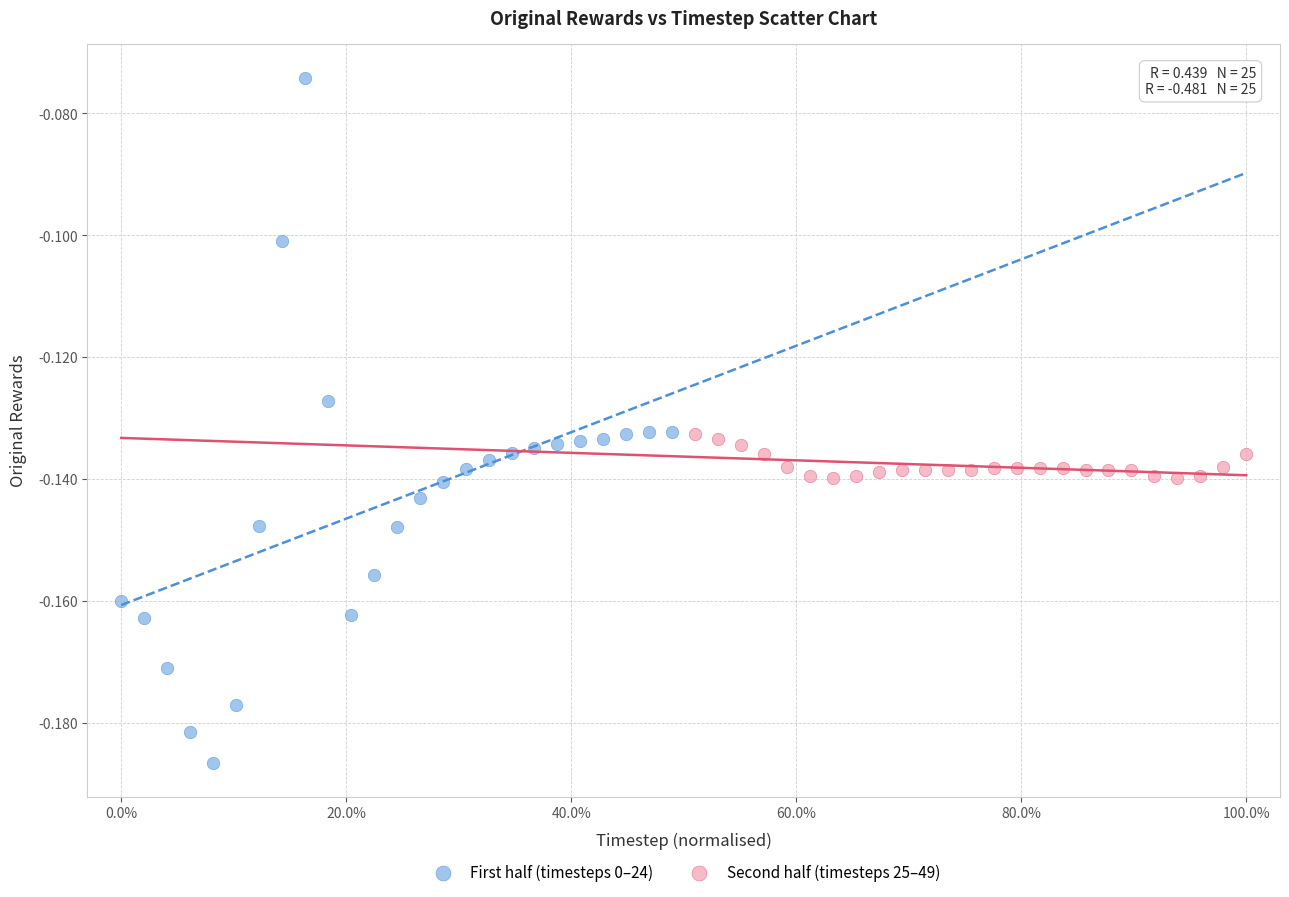

Which series reaches the minimum Y coordinate?

First half (timesteps 0–24)